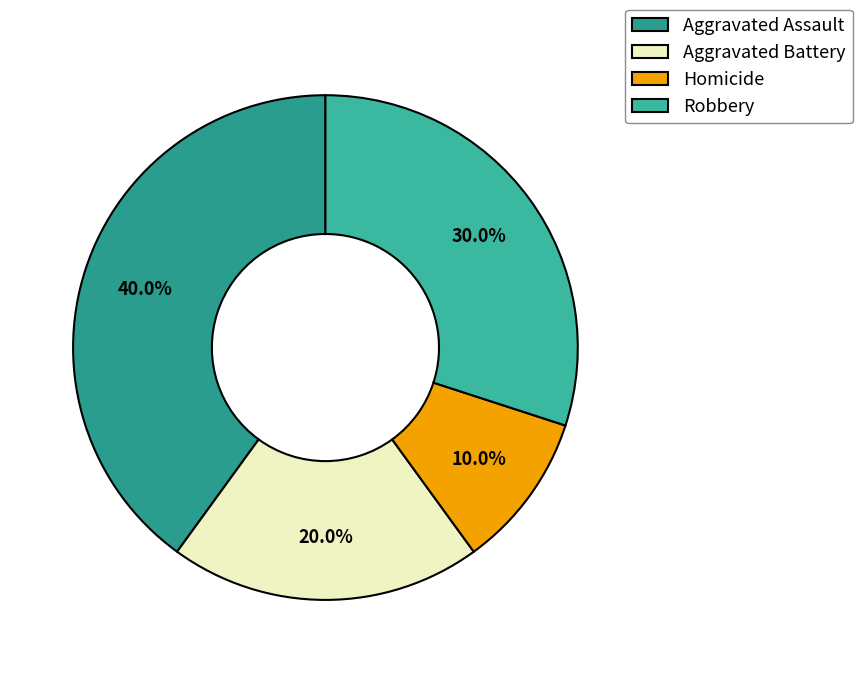

To the nearest percent, what is the difference between the largest and smallest slice percentages?

30%